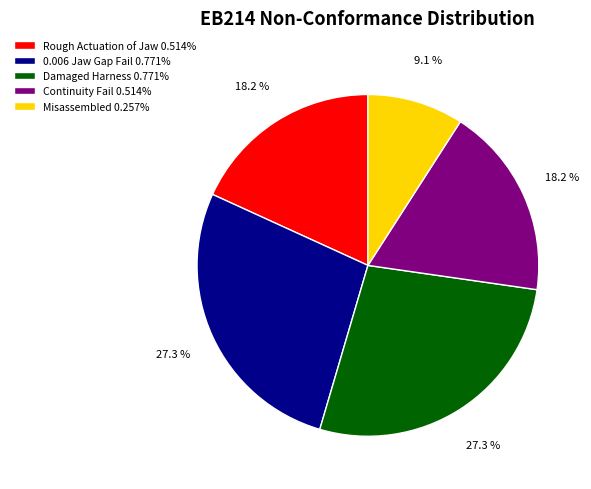

True or false: Damaged Harness accounts for 35% of the total.

False